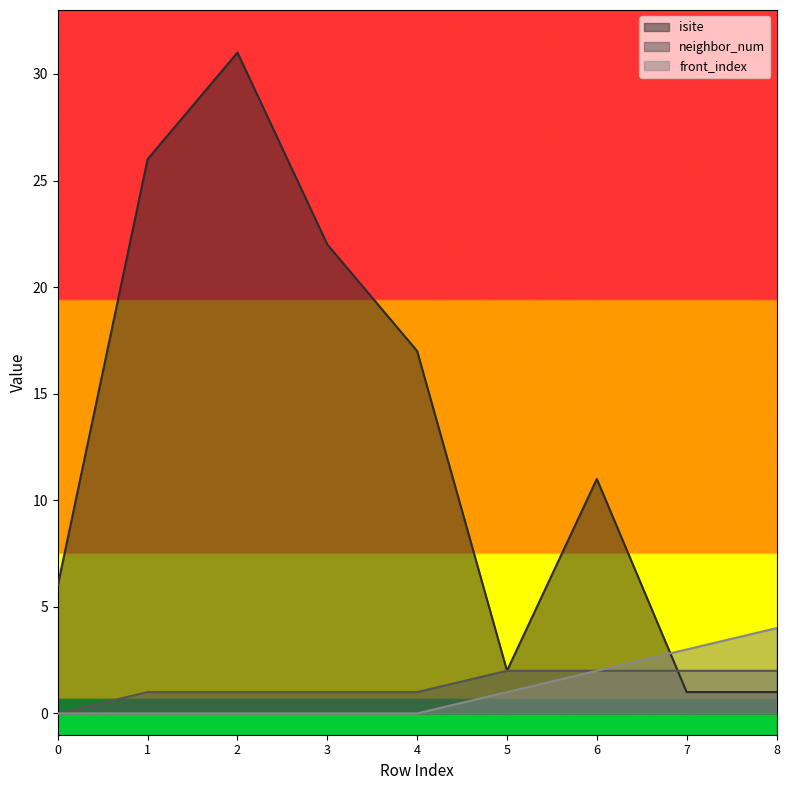

What is the sum of the isite values at 7 and 4?

18